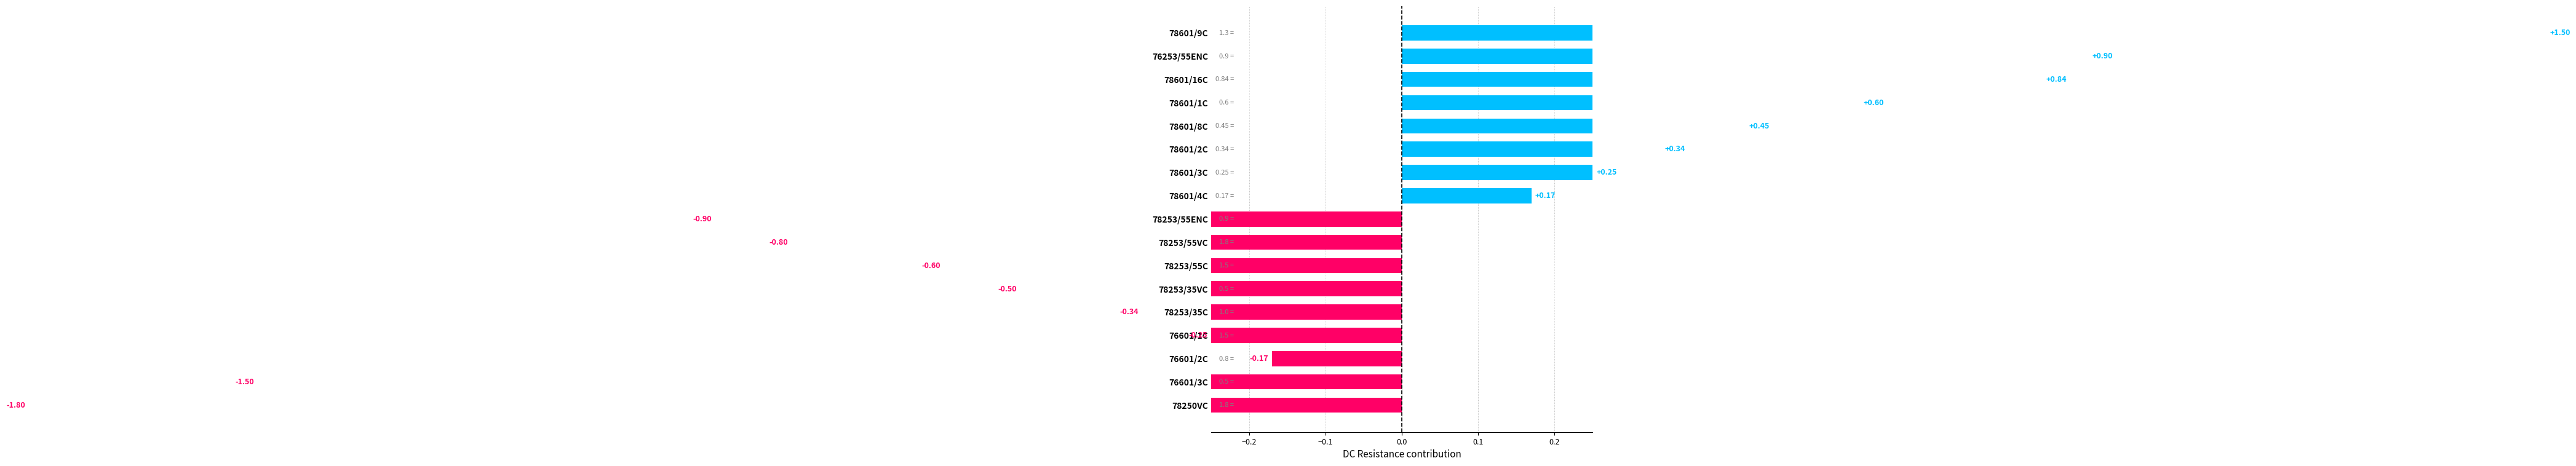

What is the approximate value at 78601/3C?

0.2